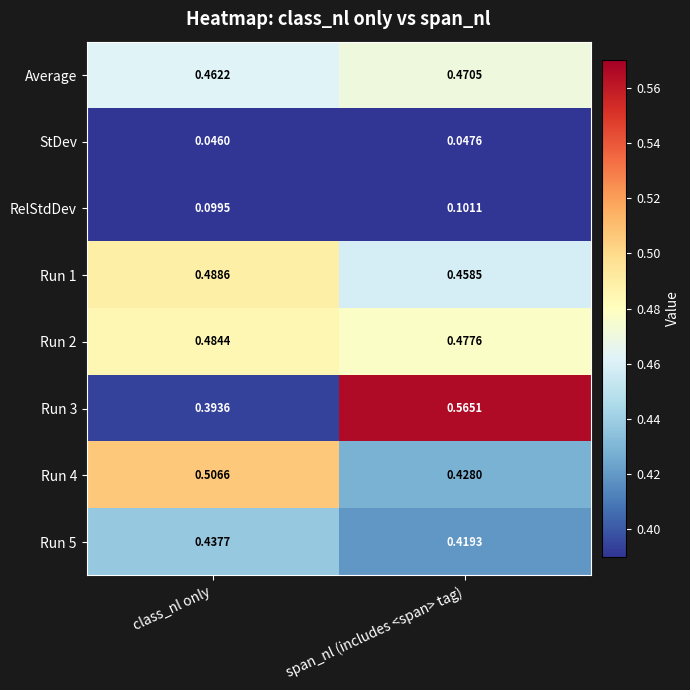

Which category has the highest value across all series?

span_nl (includes <span> tag)